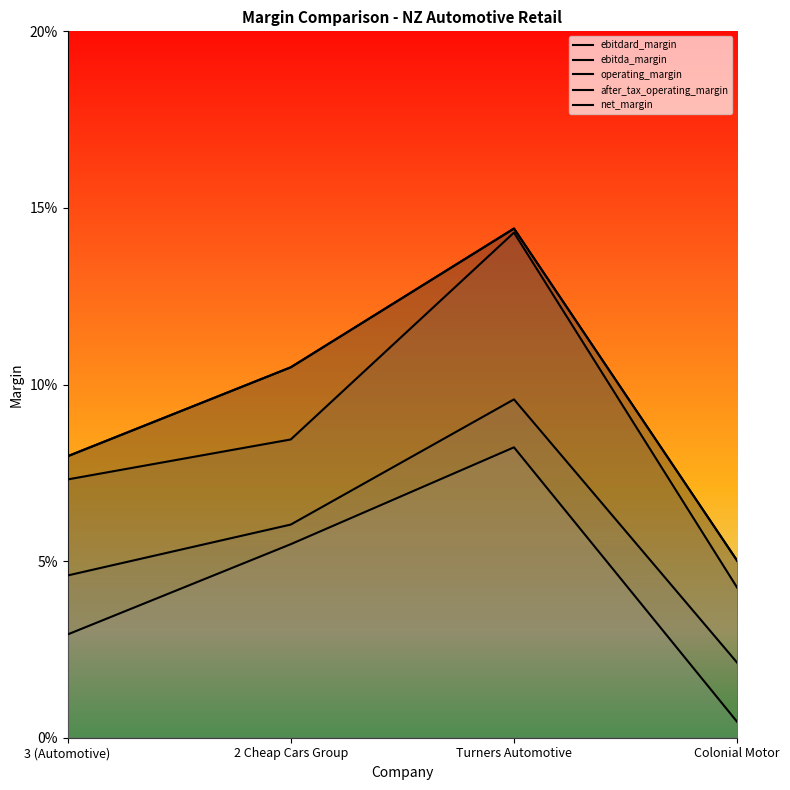

Which has a higher value, 2 Cheap Cars Group or Colonial Motor?

2 Cheap Cars Group